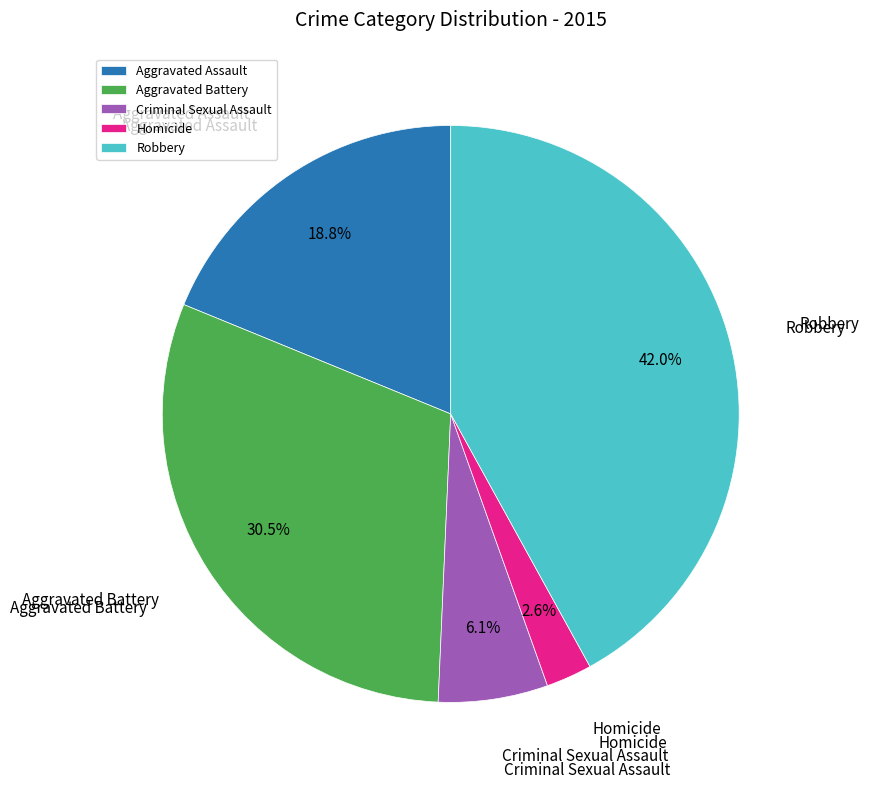

Between Aggravated Assault and Aggravated Battery, which is larger?

Aggravated Battery